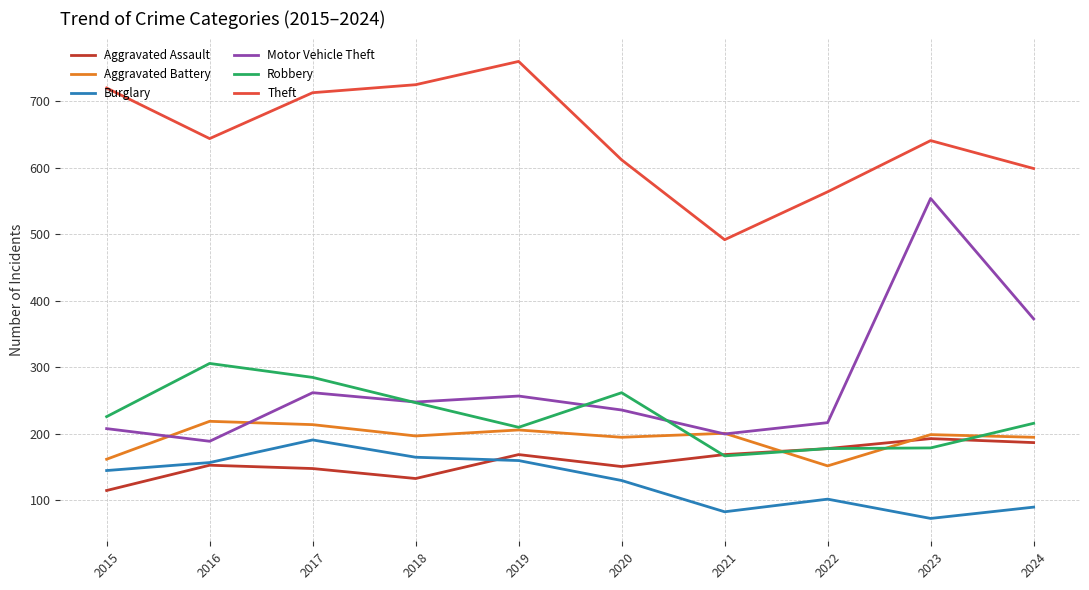

Is it true that Motor Vehicle Theft equals 262 at 2017?

True